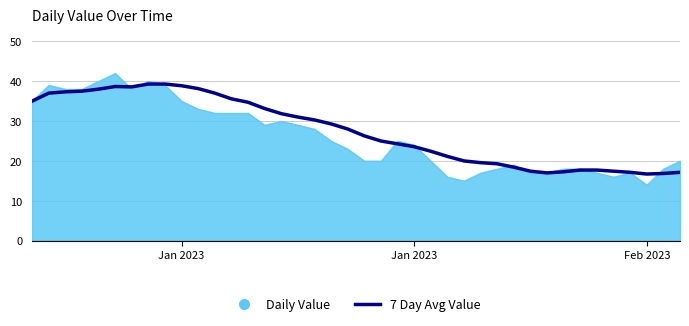

Rank the series by their maximum value, from highest to lowest.

Daily Value, 7 Day Avg Value